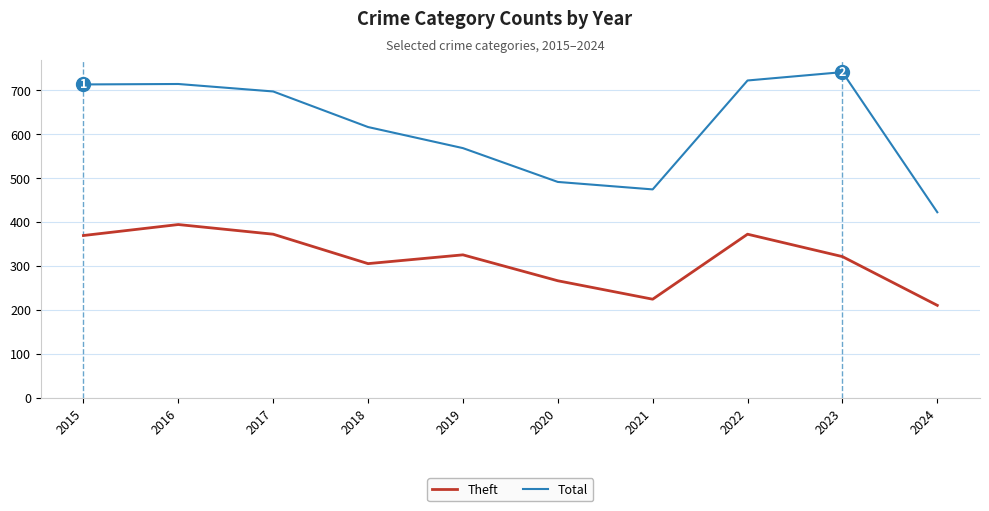

What is the highest value of the Total series?

741